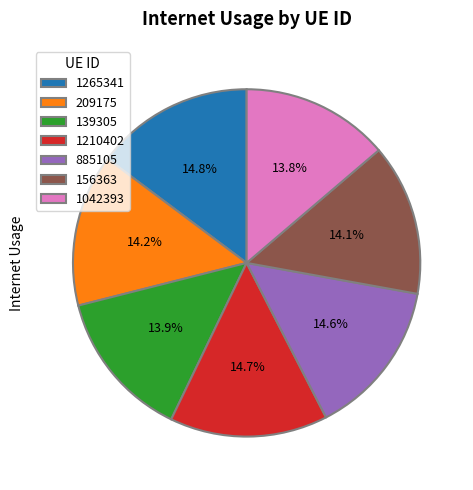

What percentage is the 1265341 slice, to the nearest percent?

15%